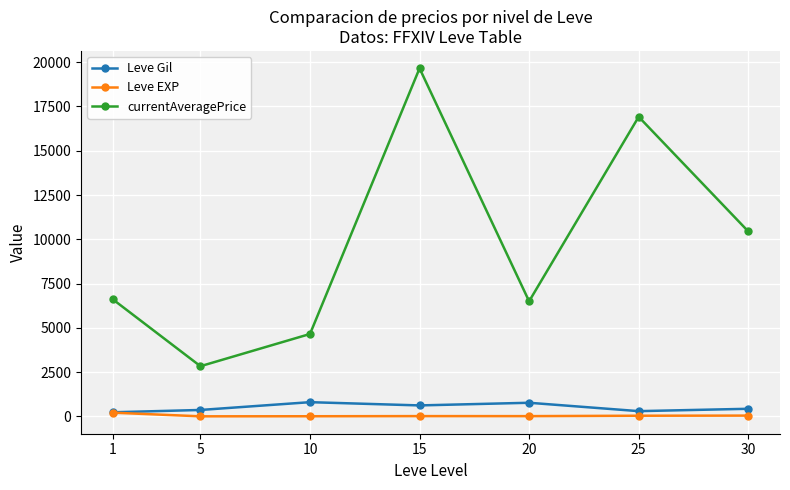

What is the average value of the currentAveragePrice series?

9660.1